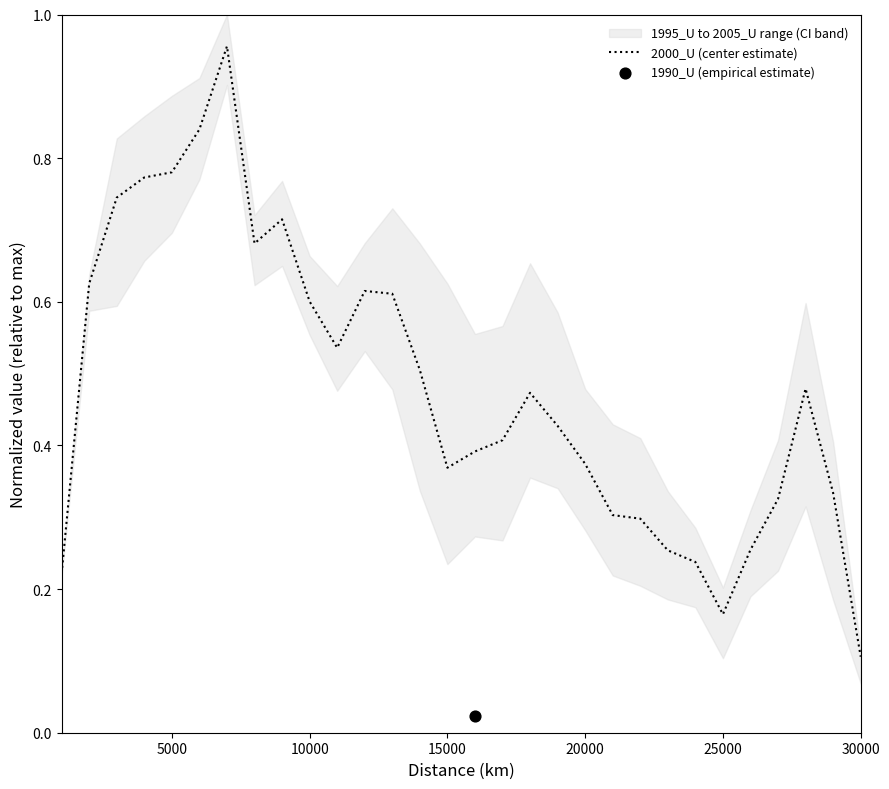

At which label is 2000_U (center estimate) closest to 0?

30000